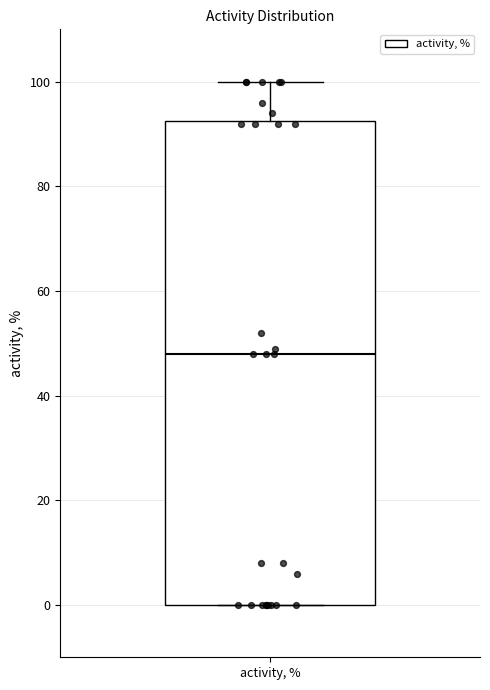

Transcribe this box plot: give where the median line is, the range the box spans, and where the two whiskers end, as read against the y-axis. The values are not printed on the chart, so give them approximately, as read against the axis.

median 48, box 0 to 92, whiskers 0 to 100